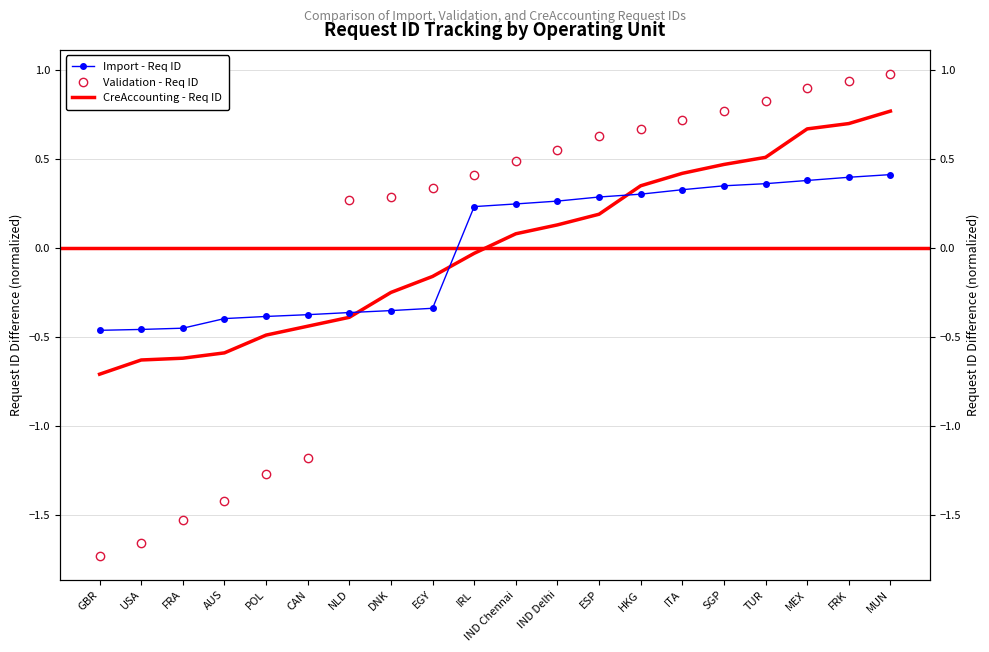

Count the Import - Req ID values in the range 0 to 1.

11